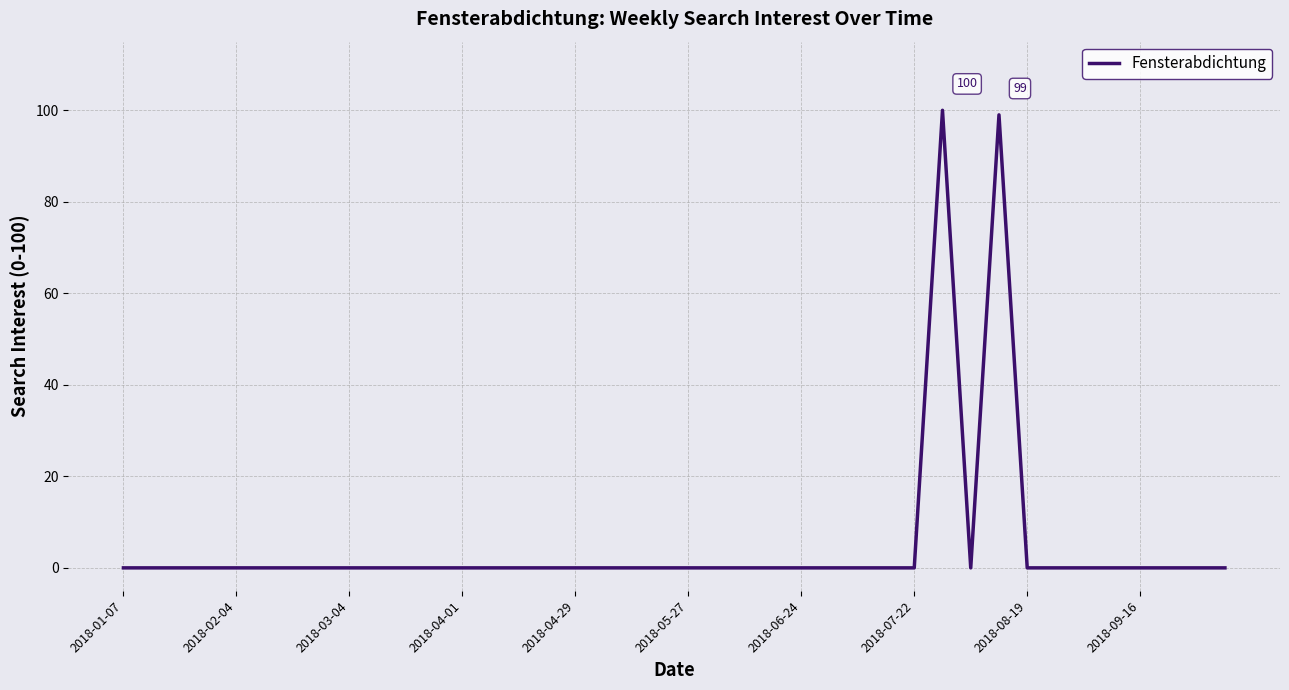

What is the difference between the maximum and minimum values?

100